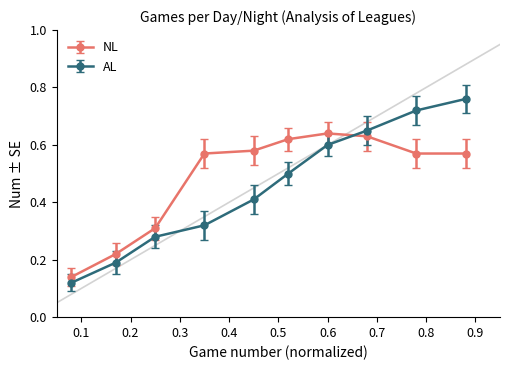

At how many categories does at least one series exceed 0?

10